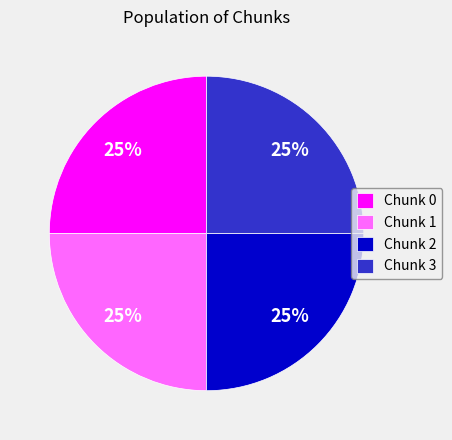

What is the ratio of the value at Chunk 3 to the value at Chunk 1?

1.0